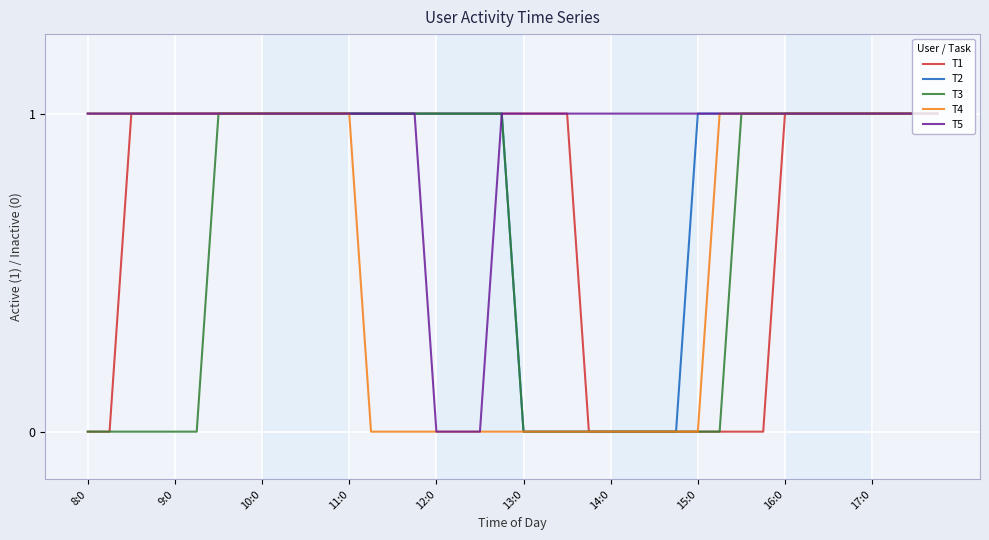

Which series has the largest total across all categories?

T5